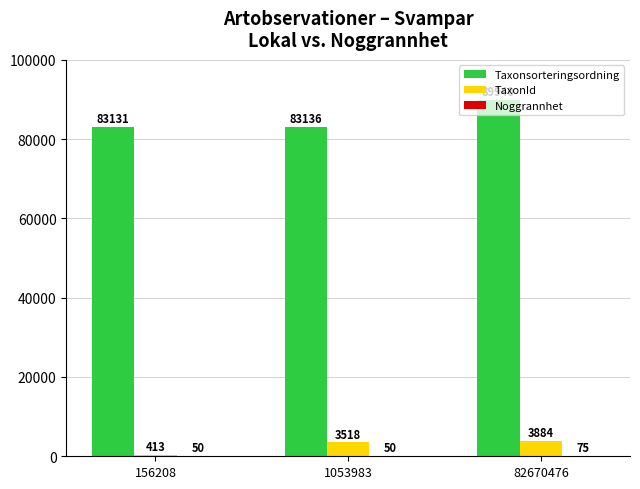

At which category is the sum across all series the highest?

82670476